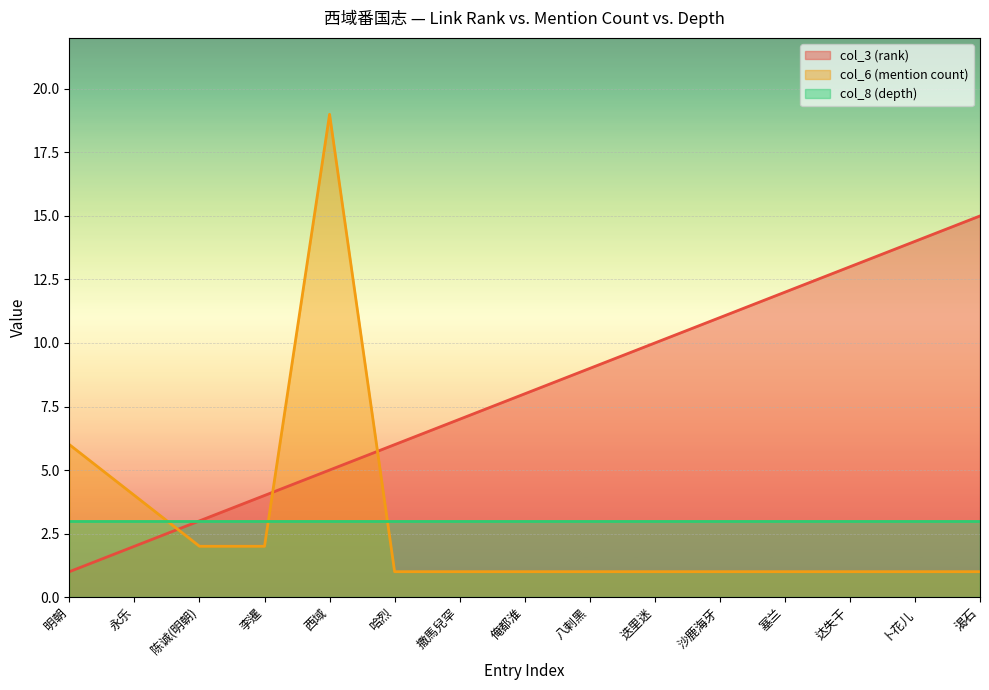

Which series ends up on top after the final intersection of col_6 (mention count) (line) and col_8 (depth) (line)?

col_8 (depth) (line)